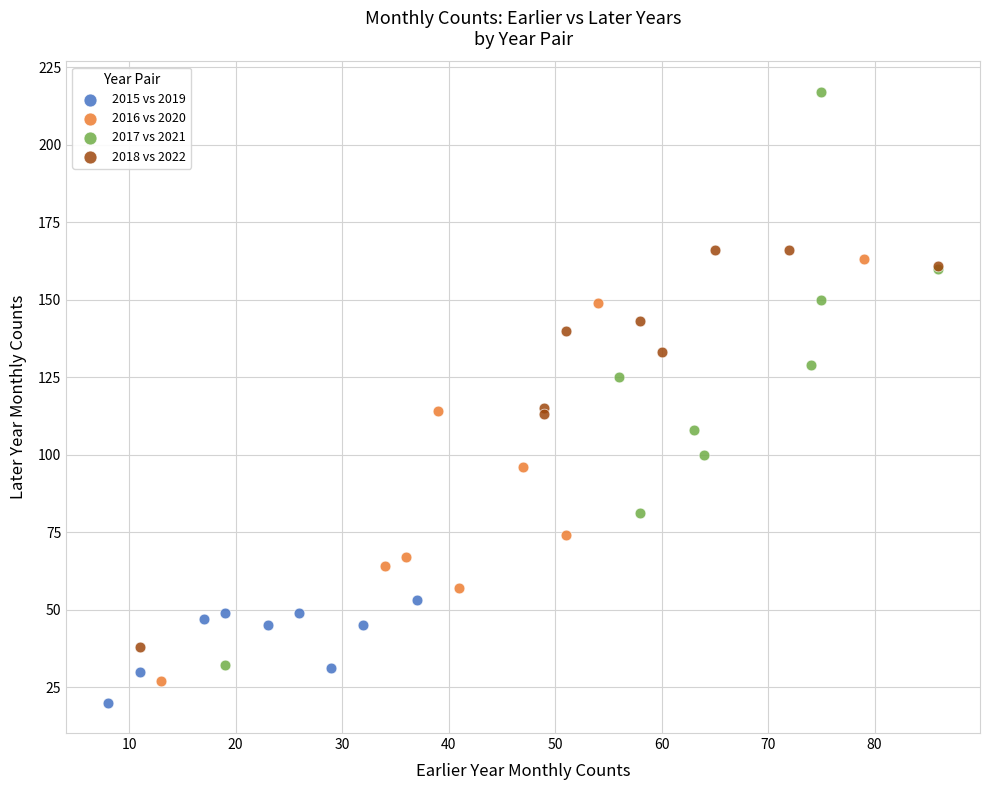

Which series reaches the minimum Y coordinate?

2015 vs 2019